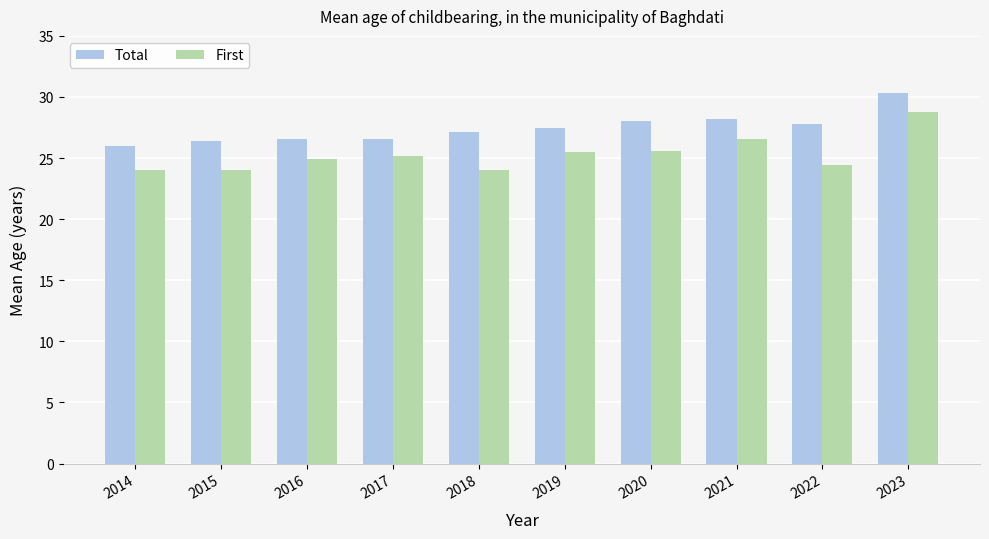

Rank the series by their average value, from lowest to highest.

First, Total